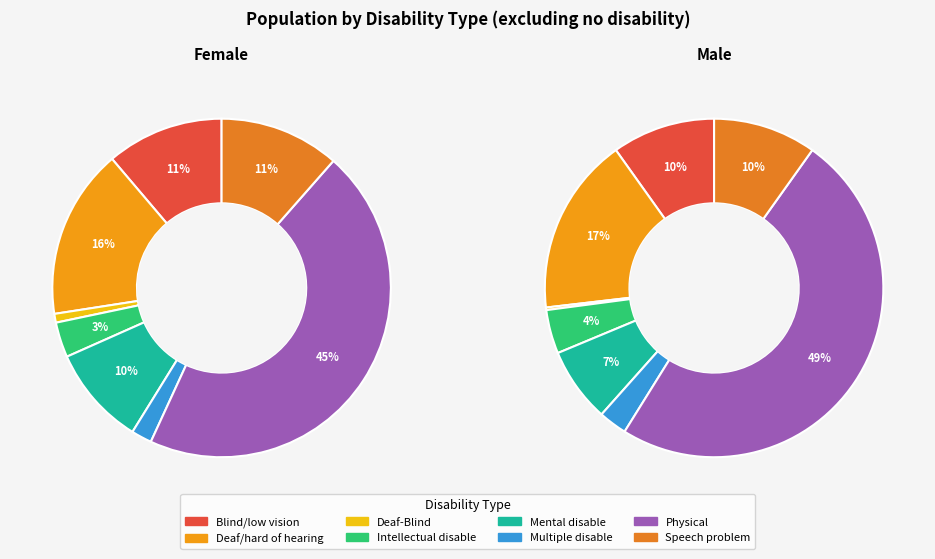

How many slices are in this pie chart?

8